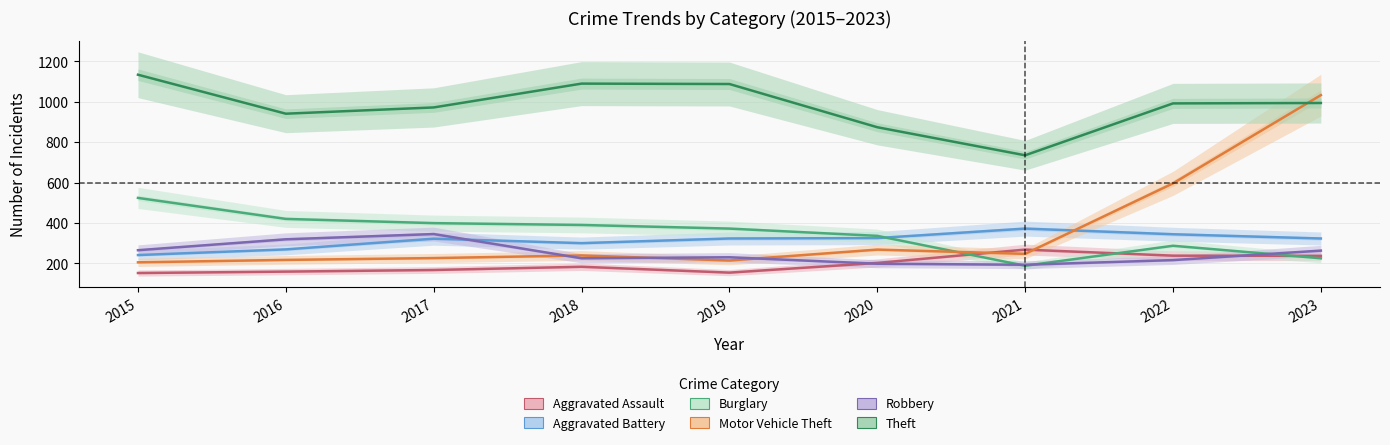

At which category is the sum across all series the highest?

2023